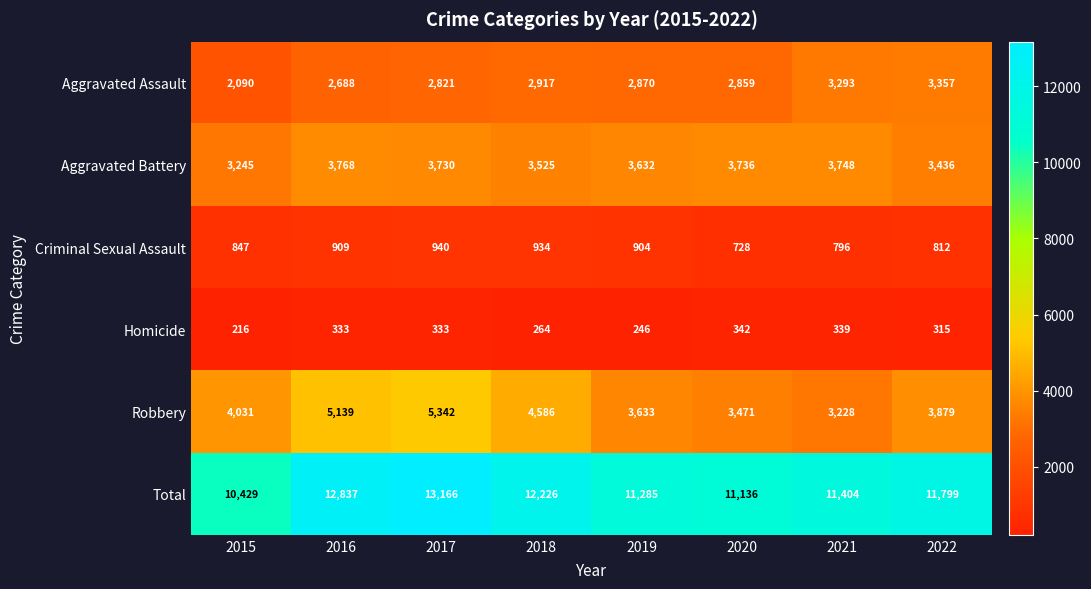

Which category has the lowest value in the Homicide series?

2015